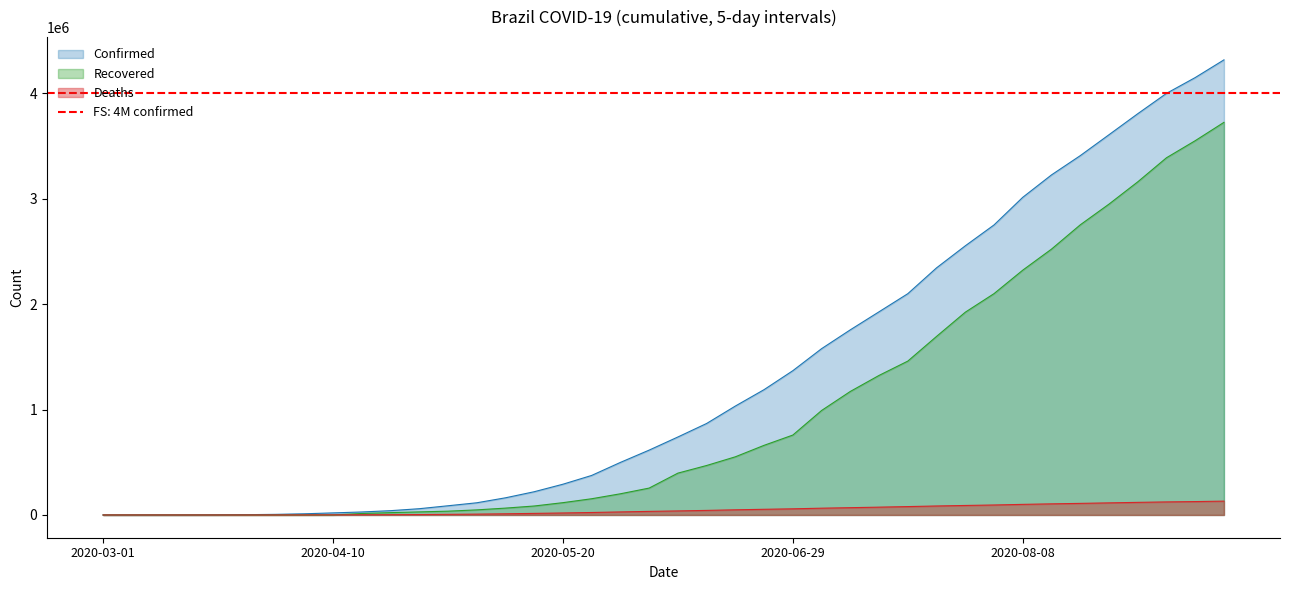

How many data points does each series have?

40